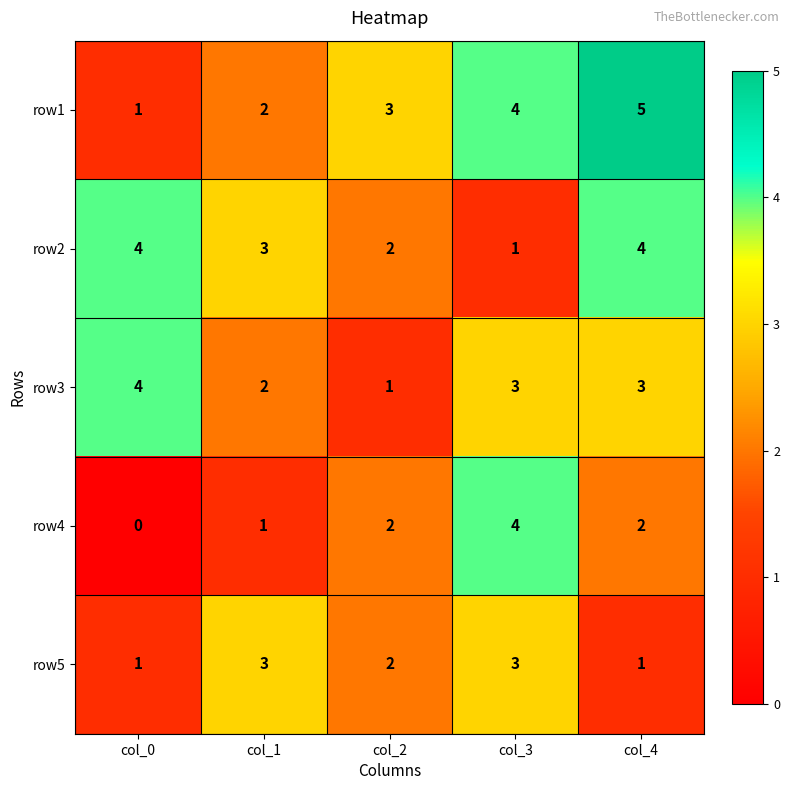

How many categories are shown in the chart?

5